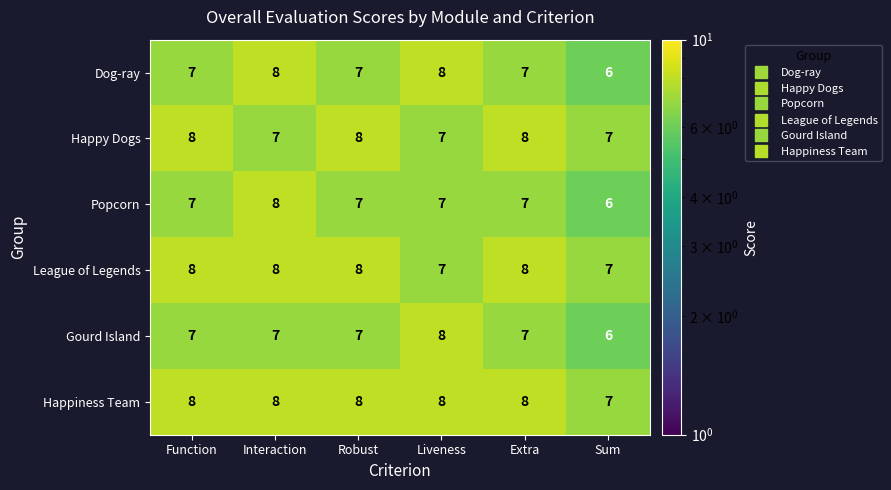

True or false: Happiness Team has a value of 8 at Liveness.

True